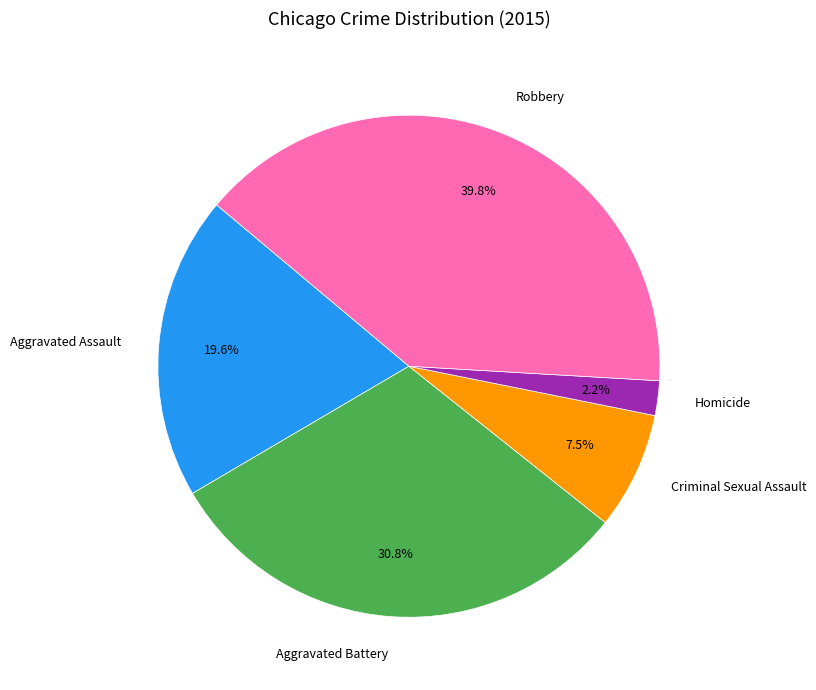

Rank the categories by value from highest to lowest.

Robbery, Aggravated Battery, Aggravated Assault, Criminal Sexual Assault, Homicide